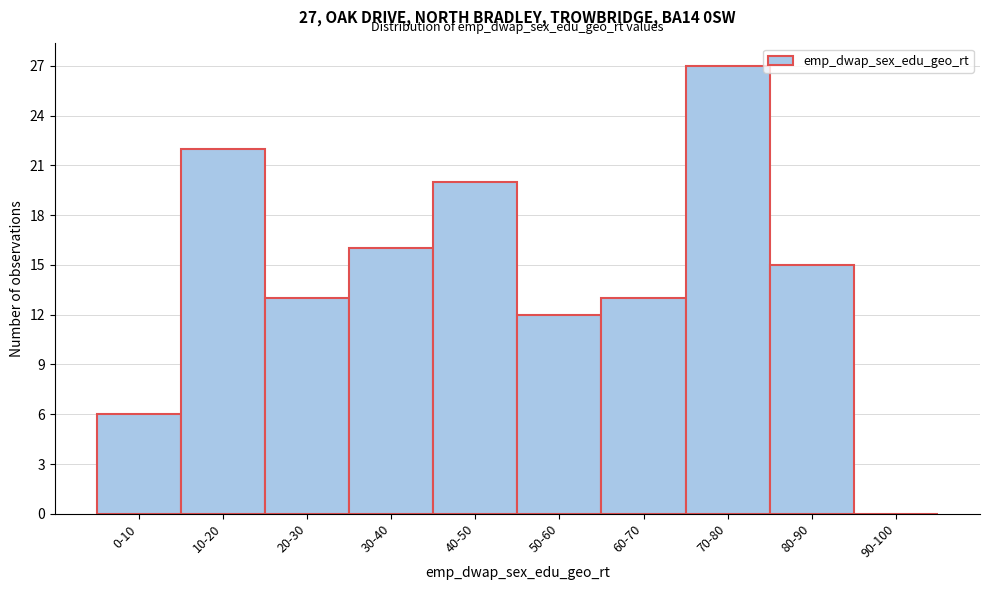

Reading left to right, transcribe all the data shown in this chart.

0-10=6	10-20=22	20-30=13	30-40=16	40-50=20	50-60=12	60-70=13	70-80=27	80-90=15	90-100=0